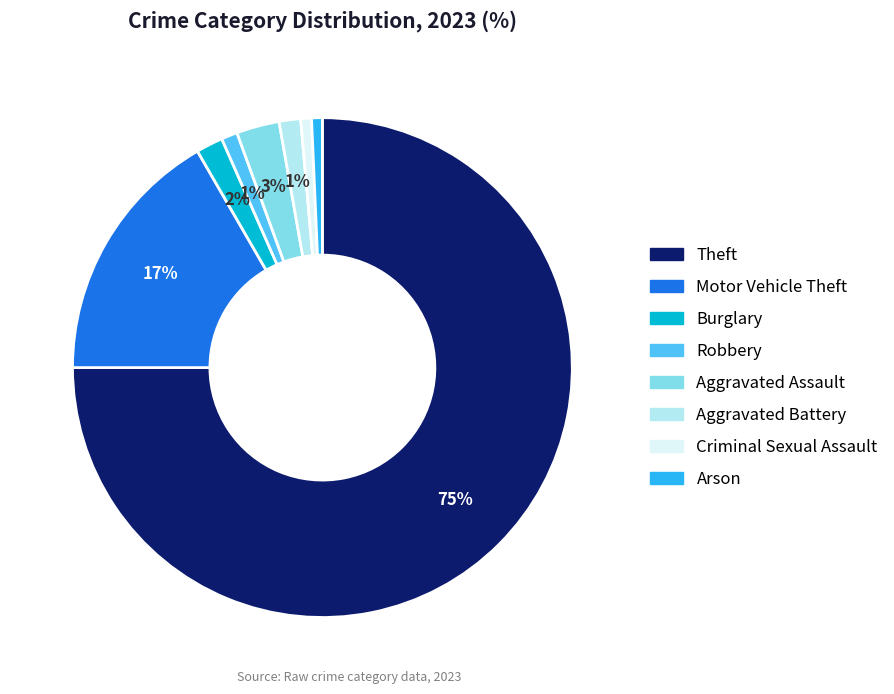

To the nearest percent, what is the difference between the Burglary and Aggravated Assault slice percentages?

1%